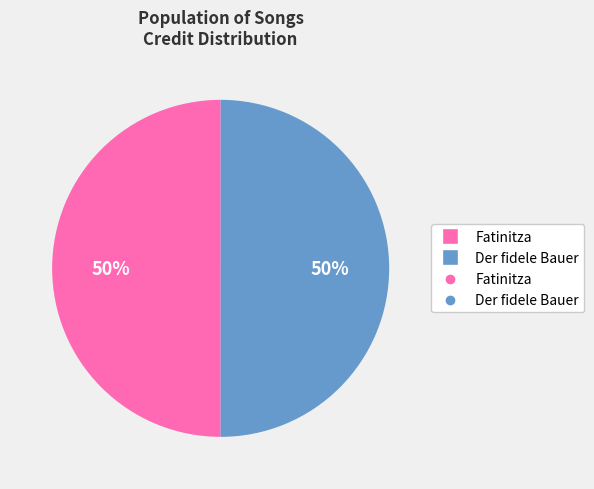

To the nearest percent, what is the average slice percentage?

50%